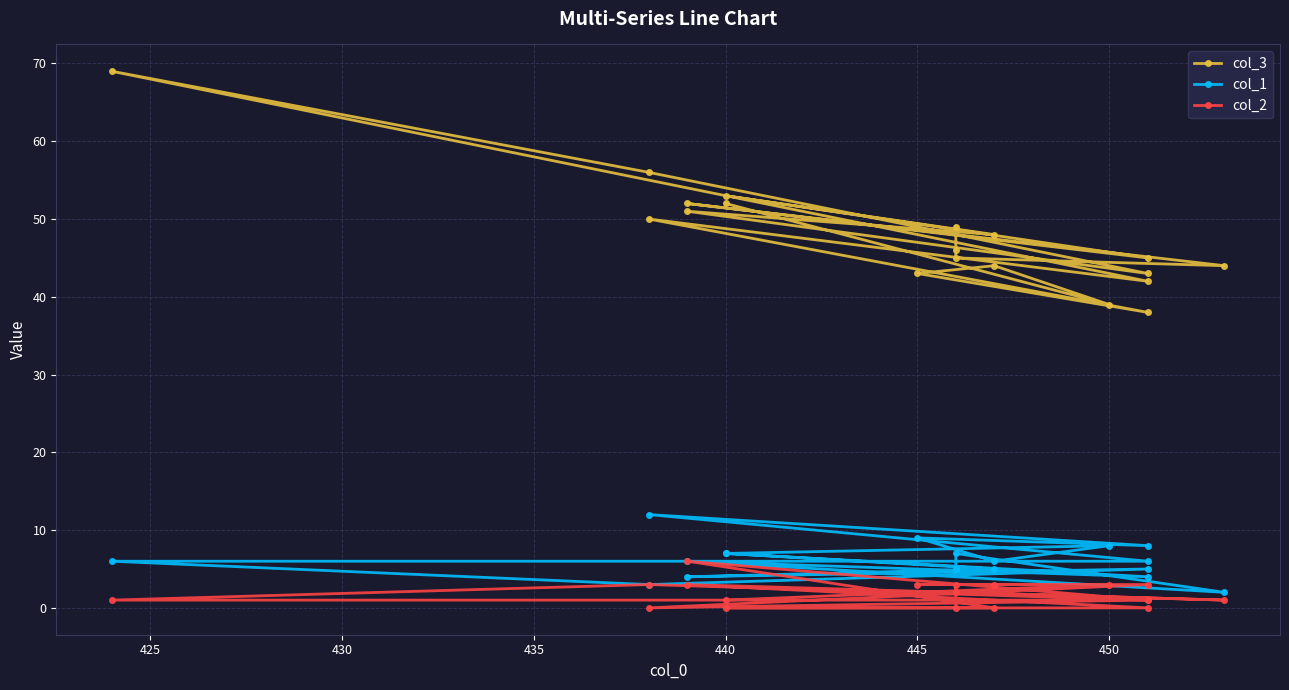

What is the average value of the col_2 series?

2